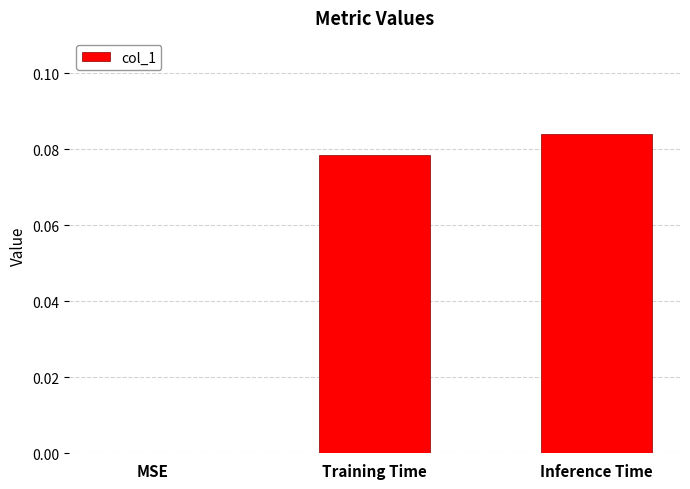

Between Inference Time and MSE, which is larger?

Inference Time